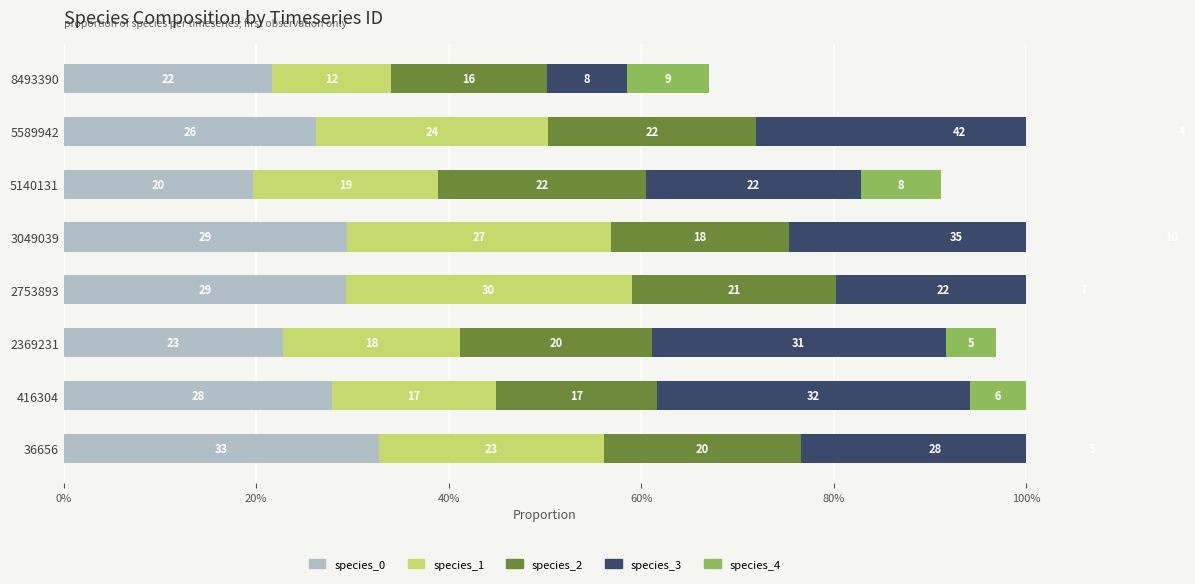

How many species_4 values are between 0 and 1?

8